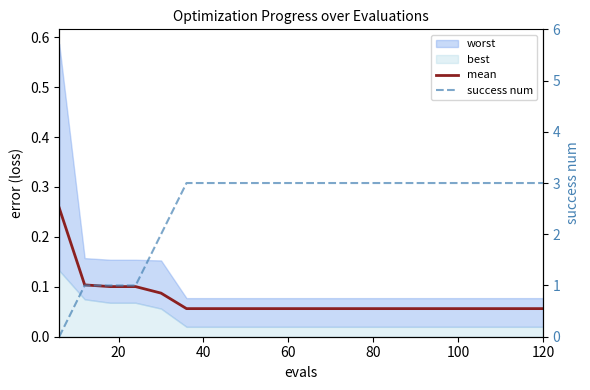

How many intersections are there between mean and success num?

1